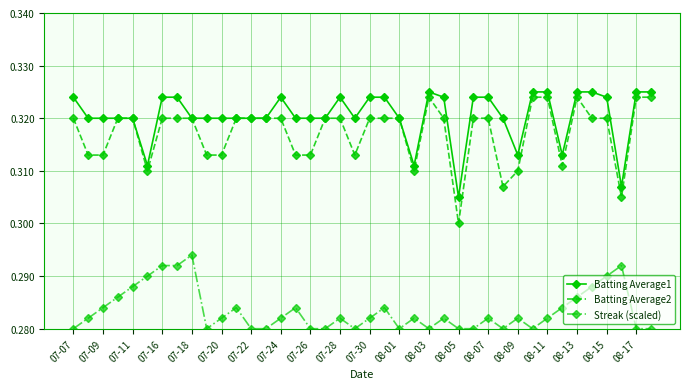

True or false: Batting Average1 and Streak (scaled) intersect in this chart.

False